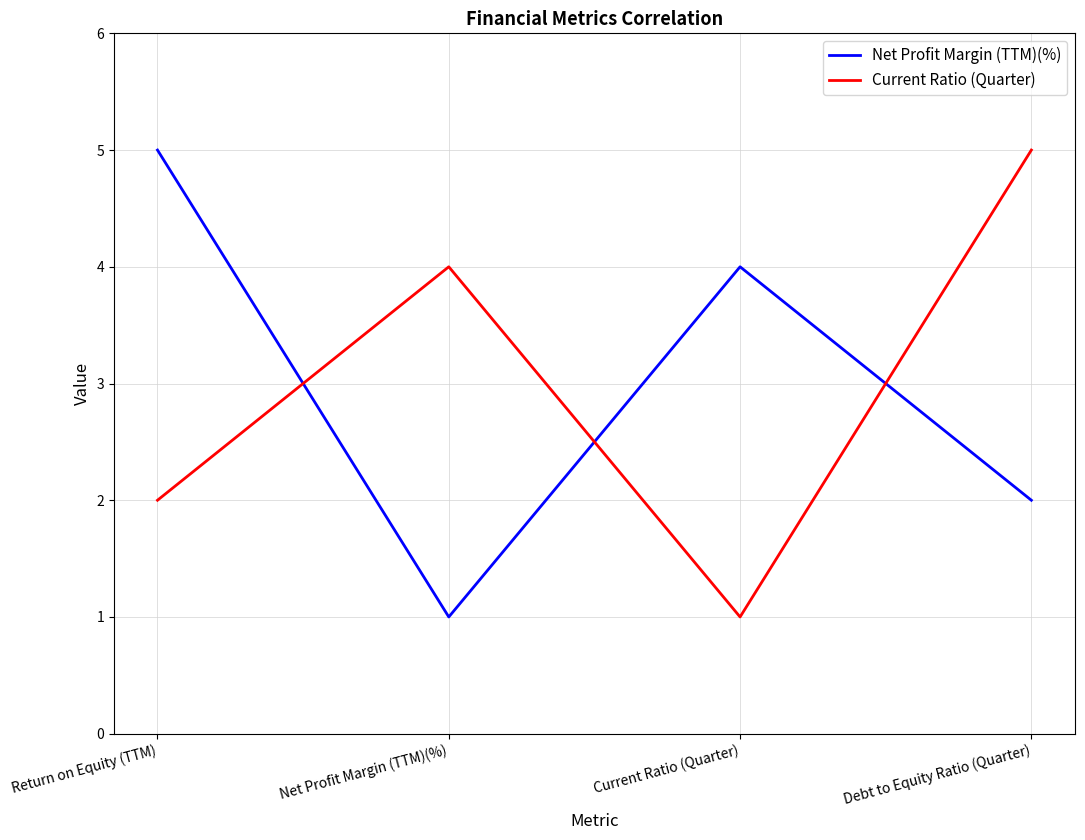

The value of Current Ratio (Quarter) at Return on Equity (TTM) is 2. True or false?

True